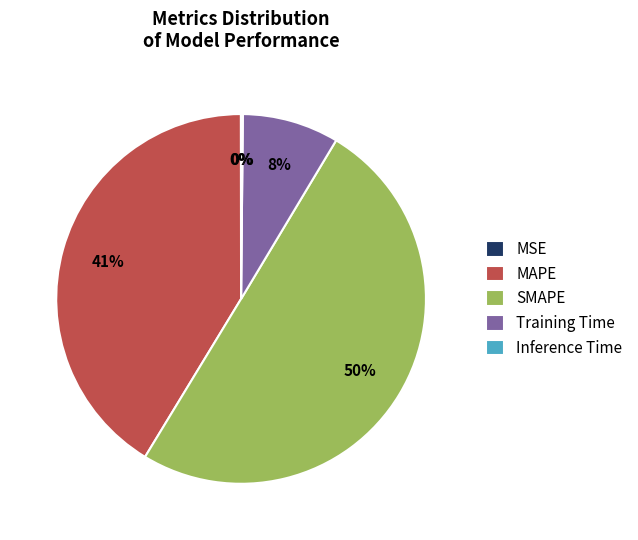

What is the largest slice in the pie chart?

SMAPE